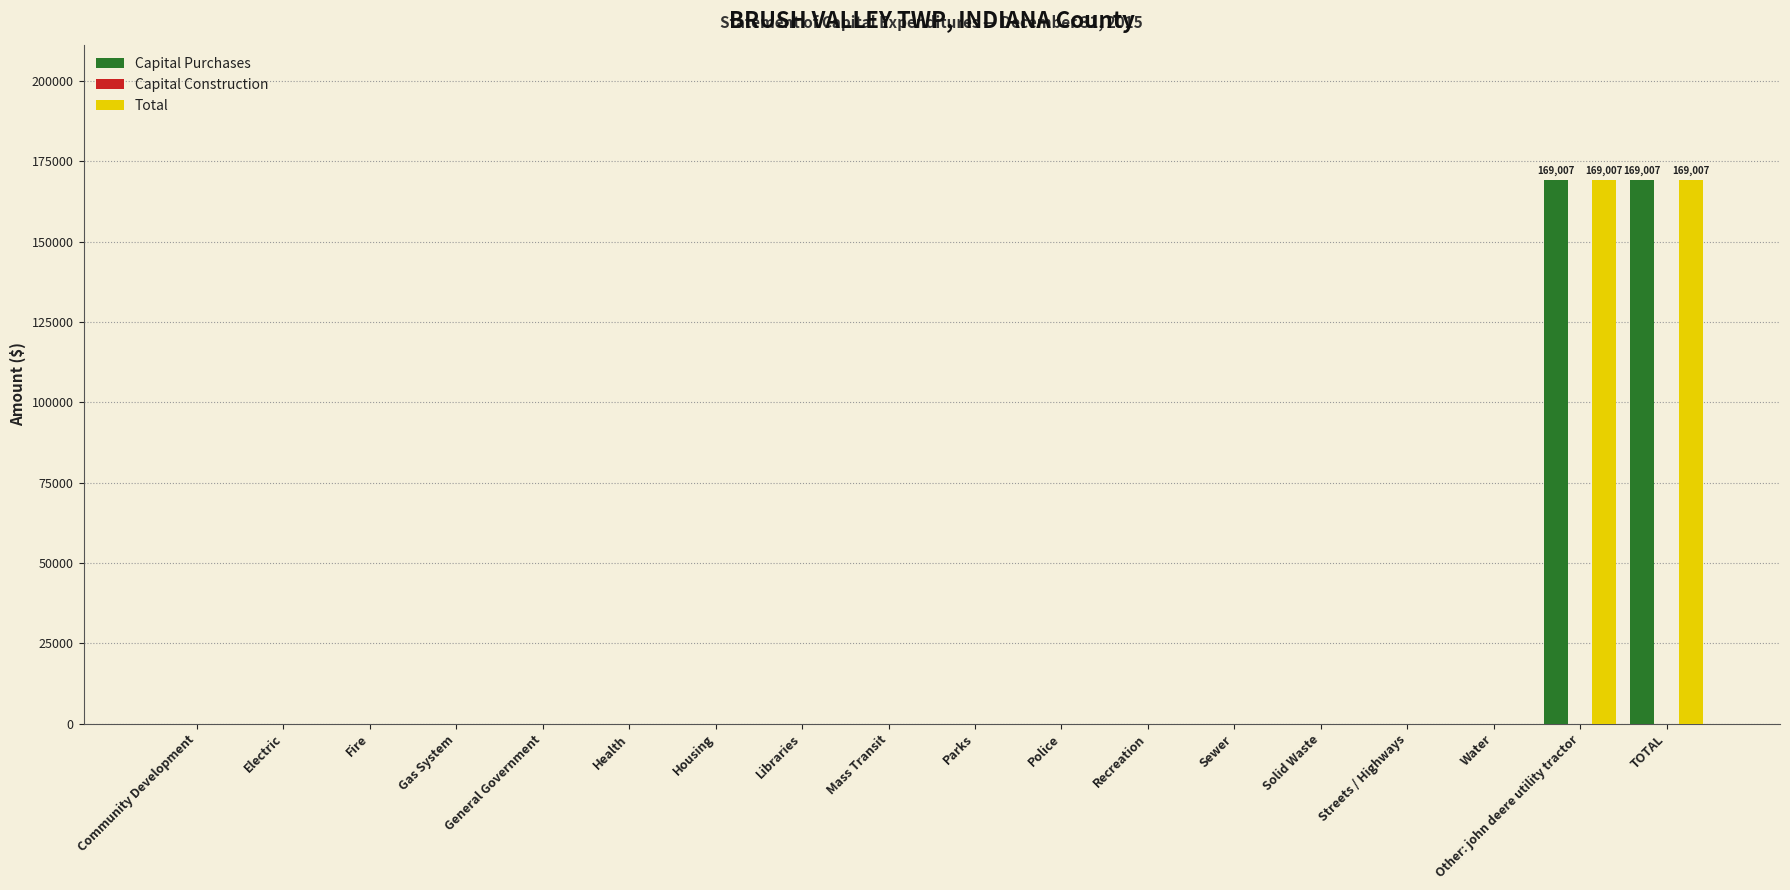

What is the total value across all series at Other: john deere utility tractor?

338014